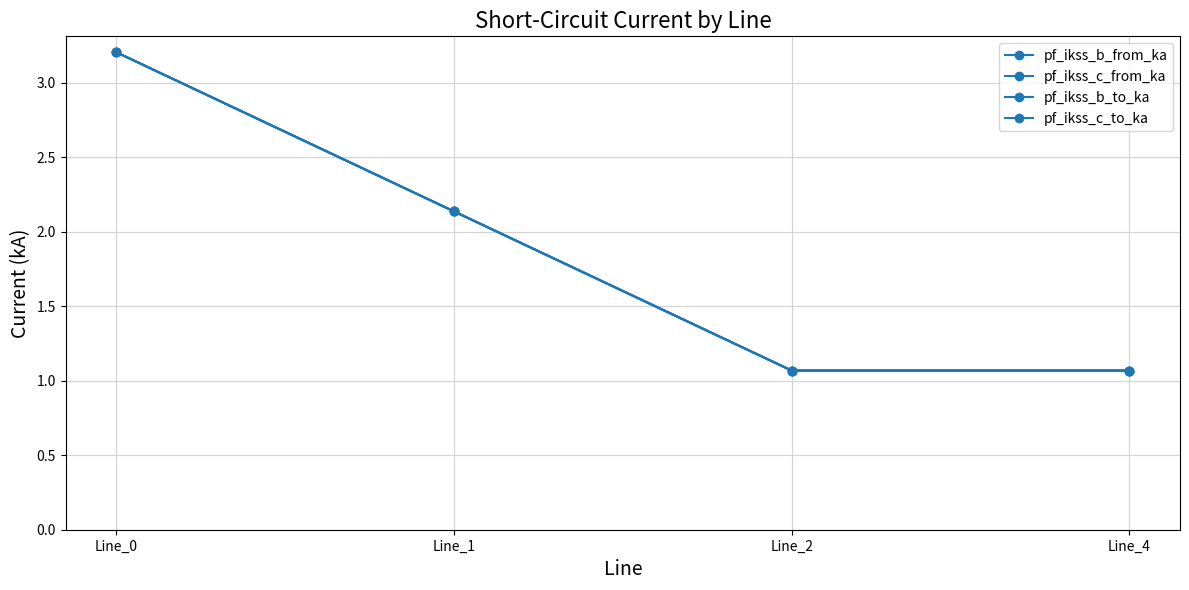

Is this an area chart (filled region under the line)?

No